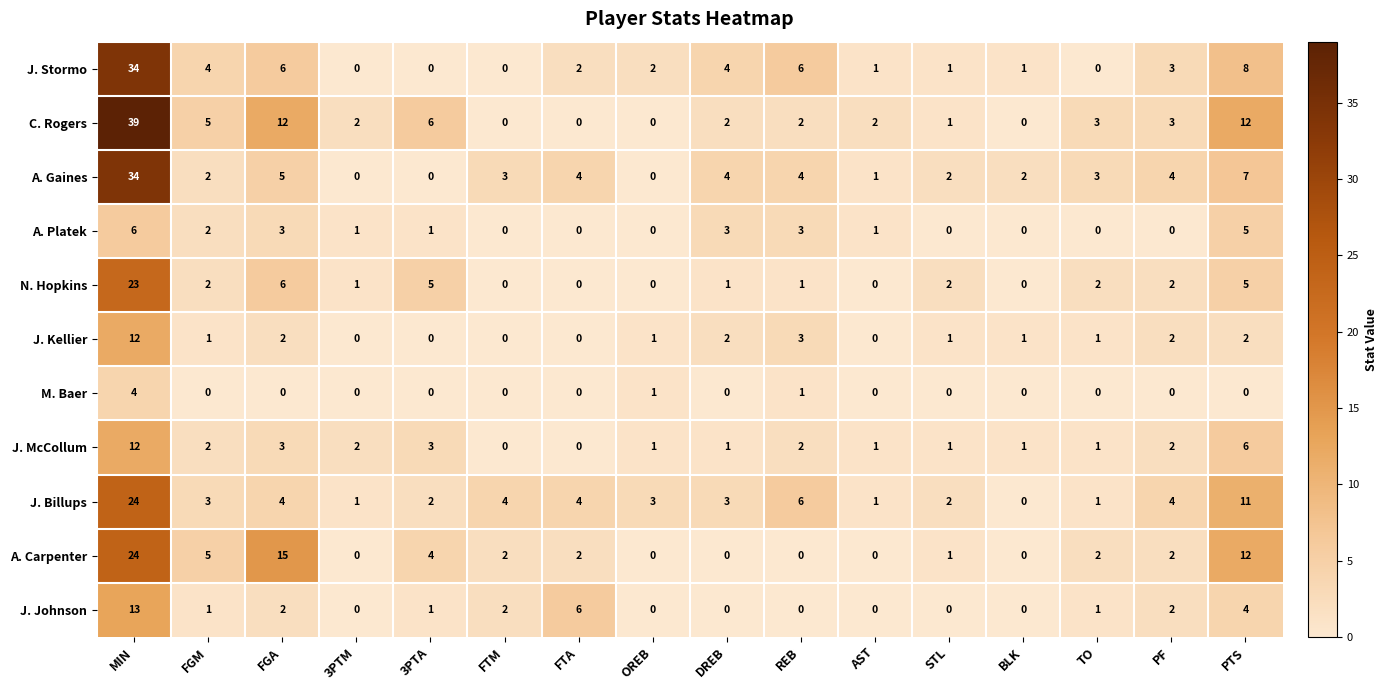

At which label does C. Rogers first exceed 2?

MIN